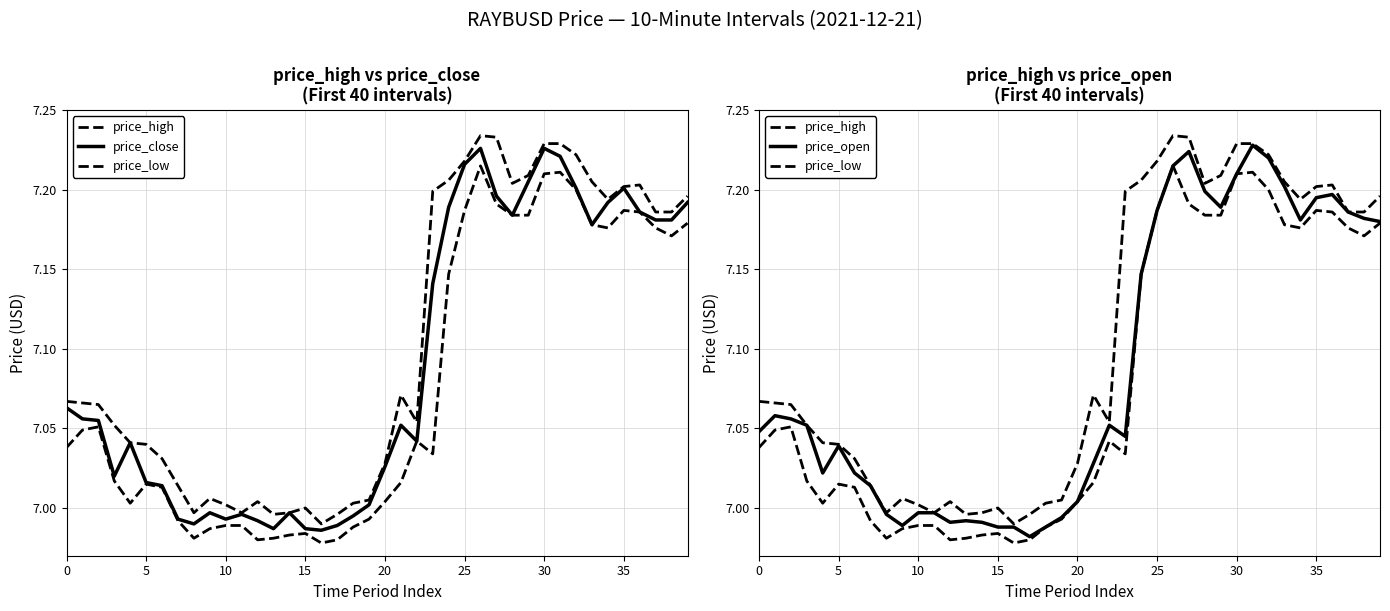

Which series changed the most between 18 and 22?

price_open